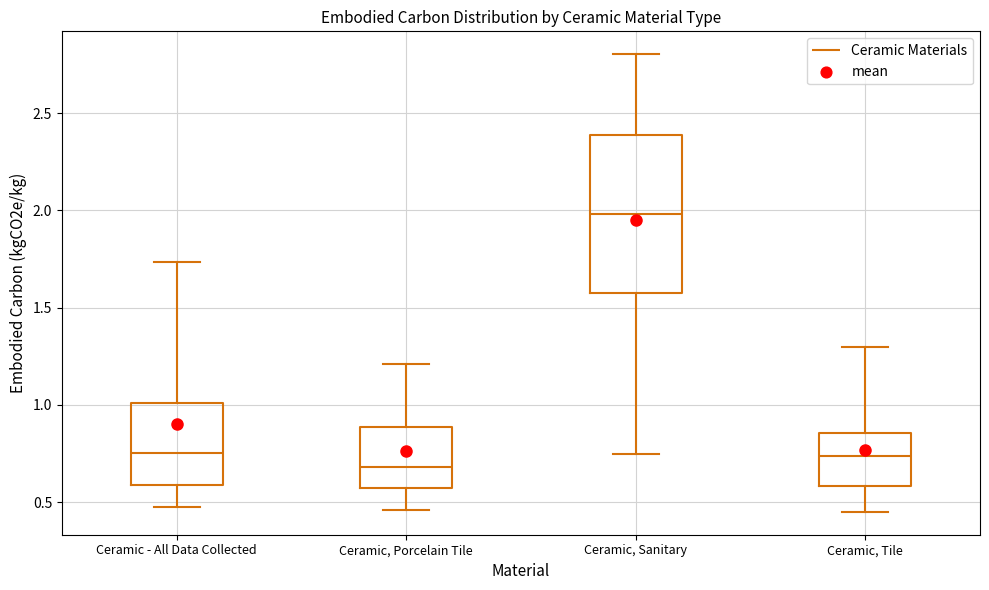

Where is the lower edge of the box for Ceramic - All Data Collected on the y-axis? The values are not printed on the chart, so give them approximately, as read against the axis.

0.60